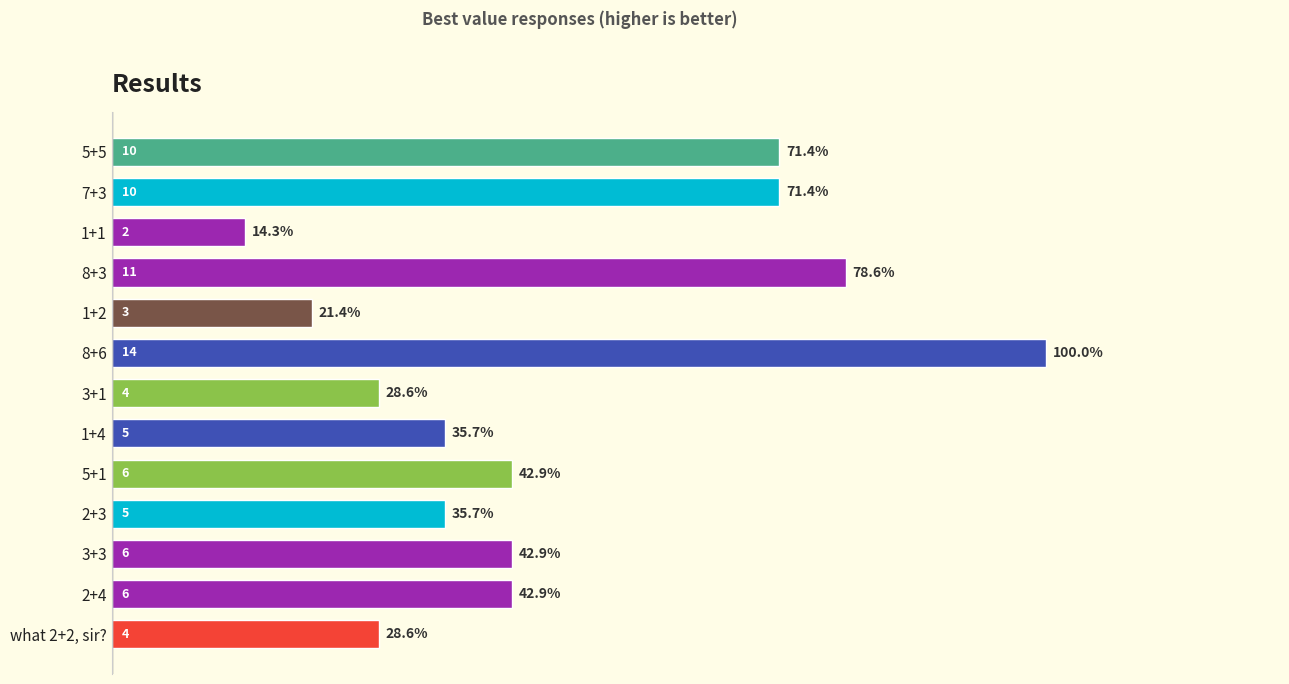

Are the bars horizontal?

Yes